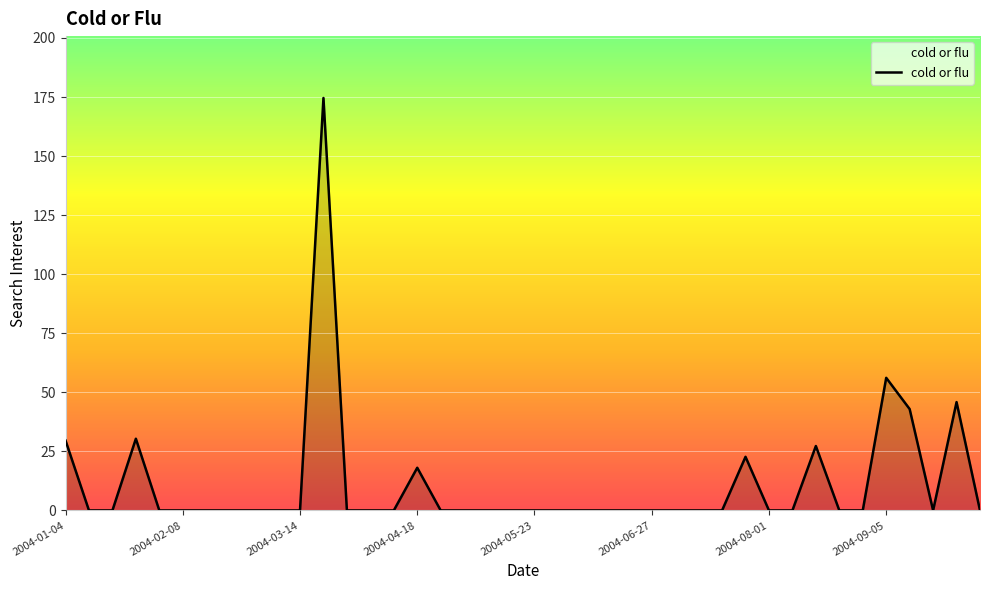

How many lines are shown in the chart?

1